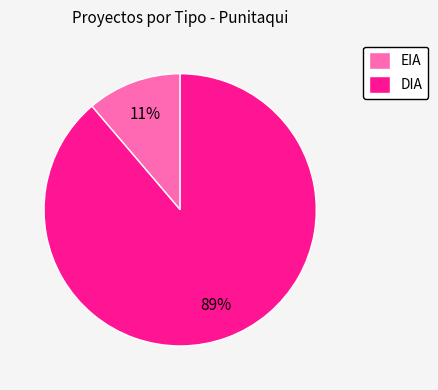

Combined, do EIA and DIA account for over 50%?

Yes